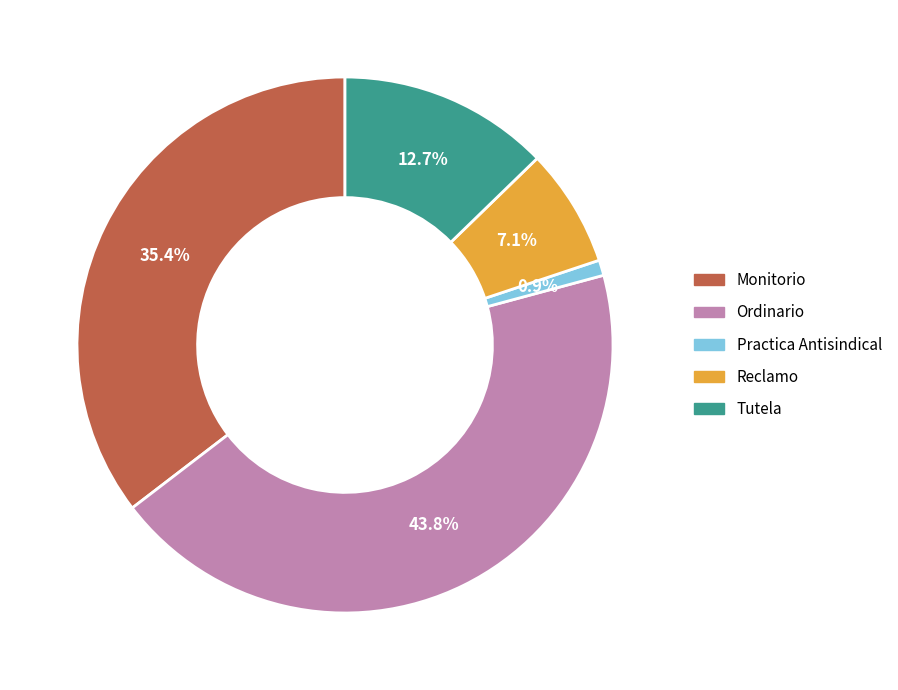

Count the number of slices in the pie.

5